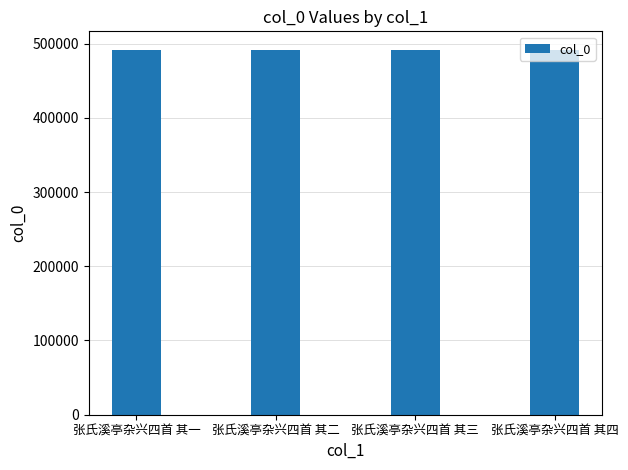

Are the bars horizontal?

No